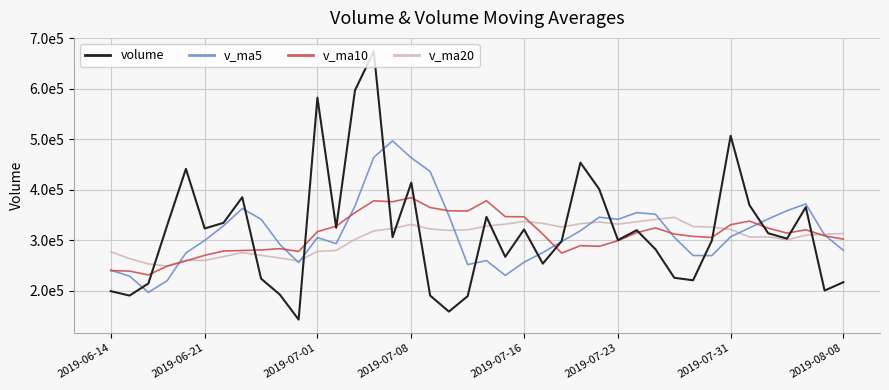

What is the sum of all v_ma20 values?

12214210.3